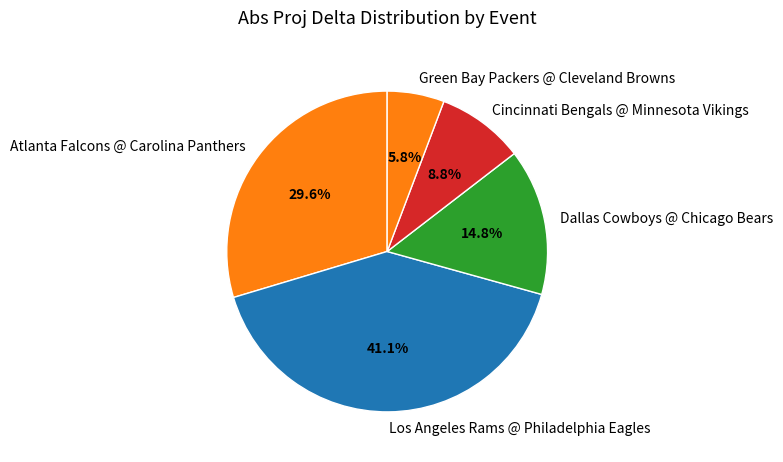

To the nearest percent, what portion does Atlanta Falcons @ Carolina Panthers represent?

30%